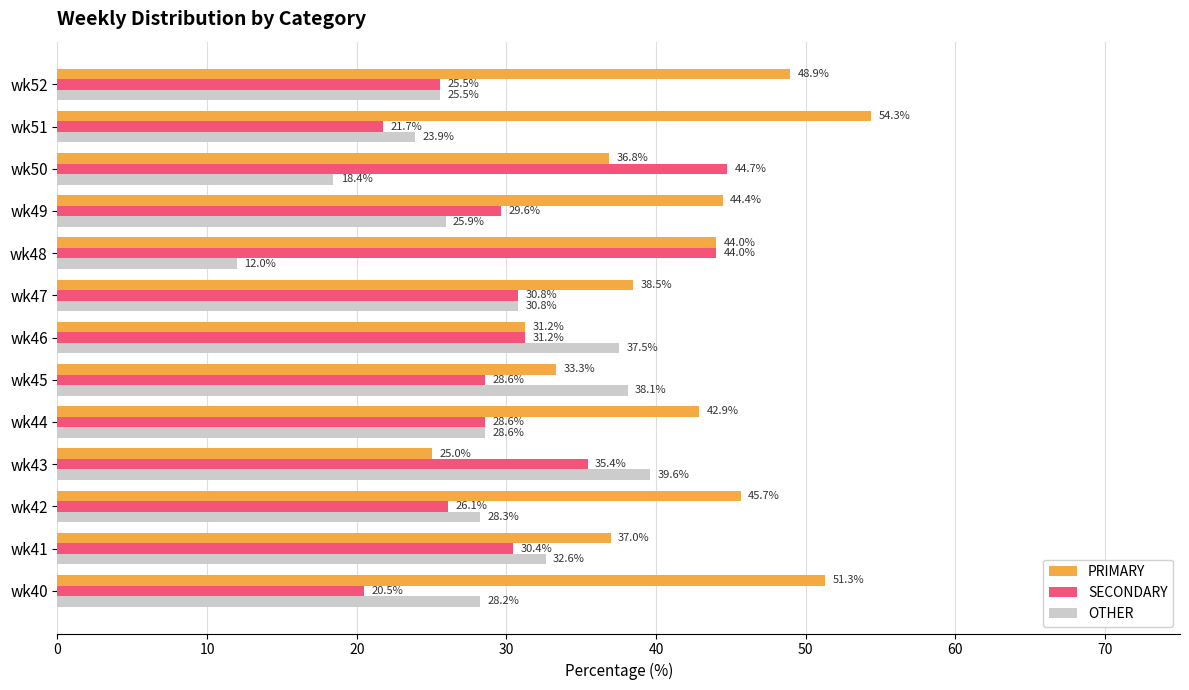

How many values in the SECONDARY series are below 29?

6